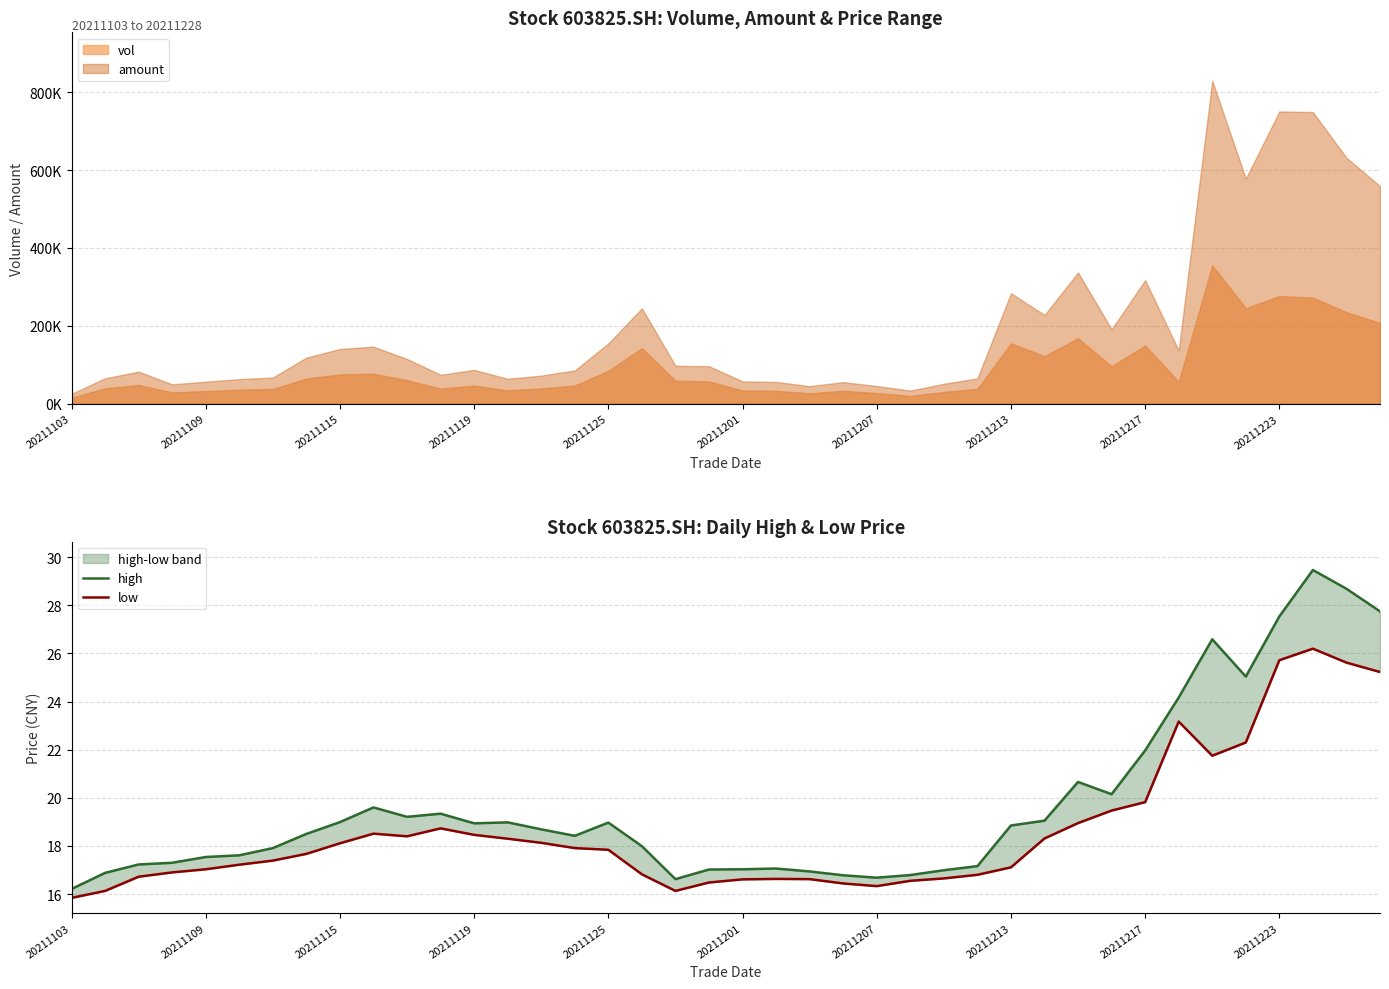

What is the difference between the low values at 16 and 35?

4.5